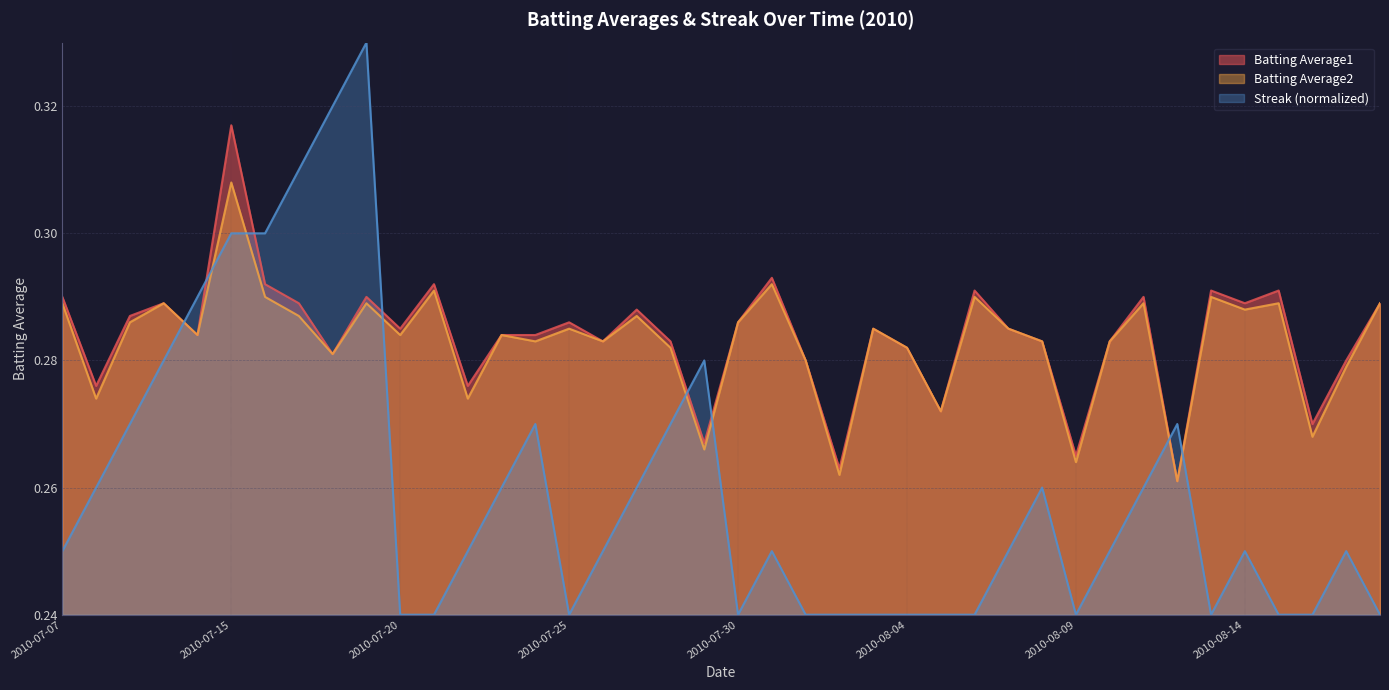

What is the label of the 3rd point from the left?

2010-07-09